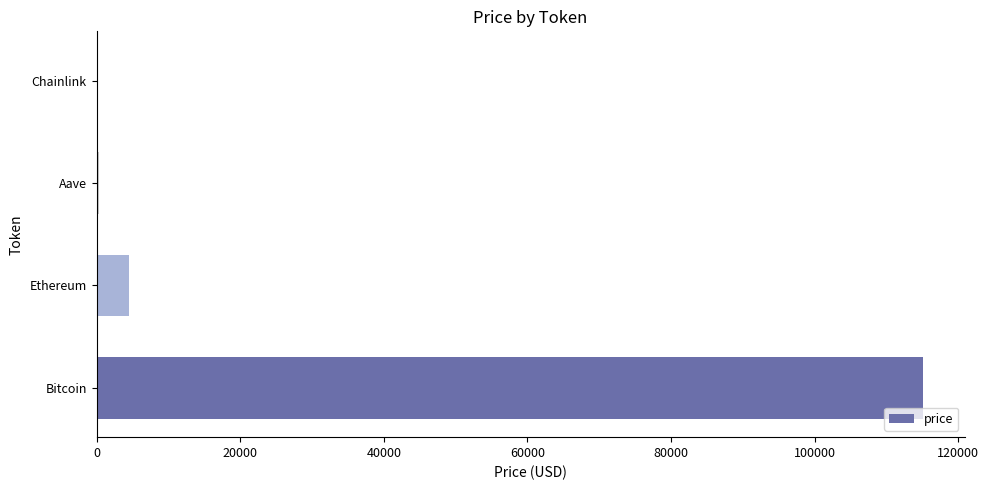

What is the greatest value displayed?

115130.0